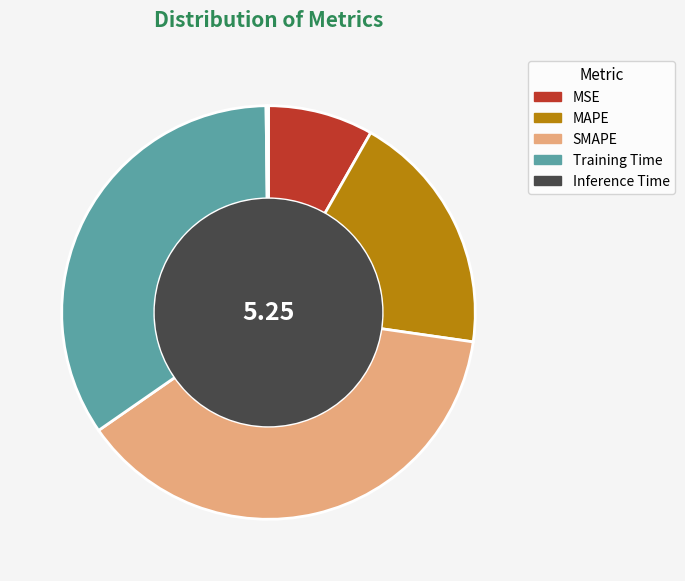

Is the sum of SMAPE and MSE greater than half?

No